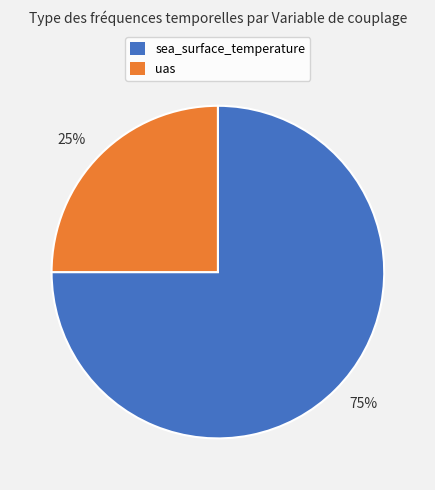

How many segments does this pie chart have?

2